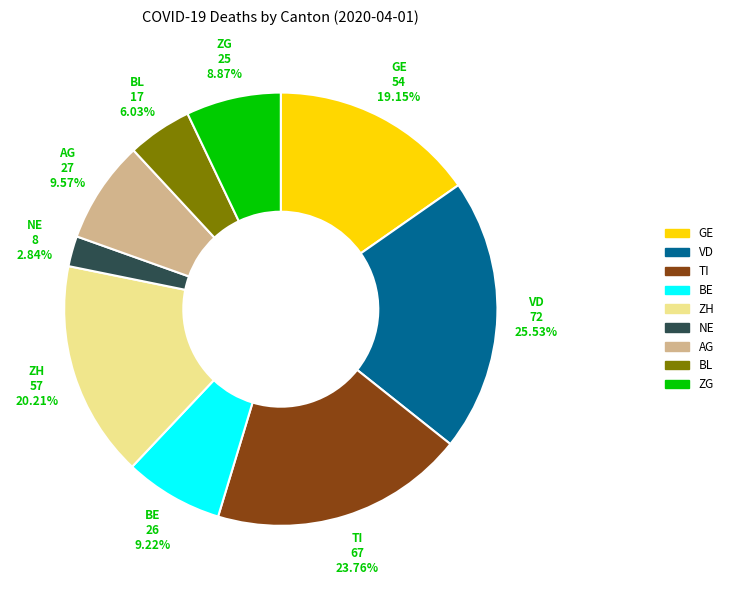

Which slice is the largest?

VD